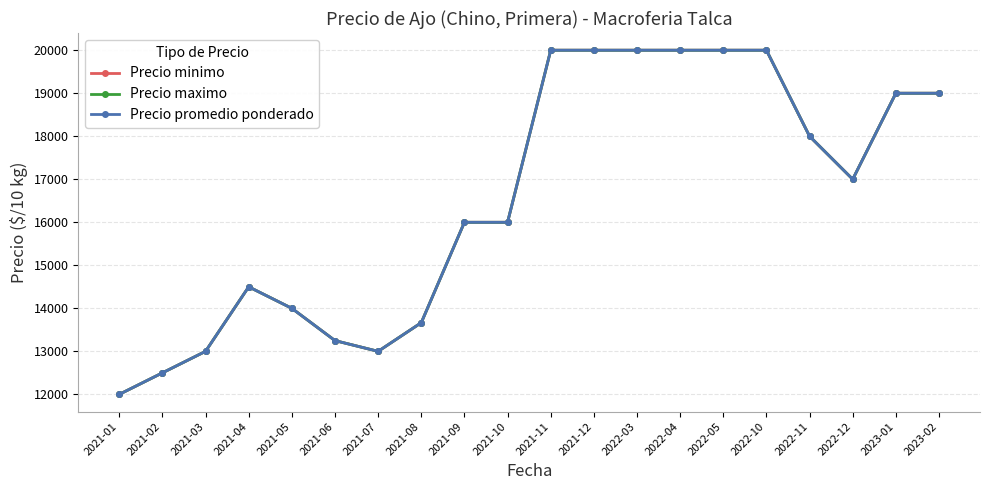

Is this an area chart (filled region under the line)?

No